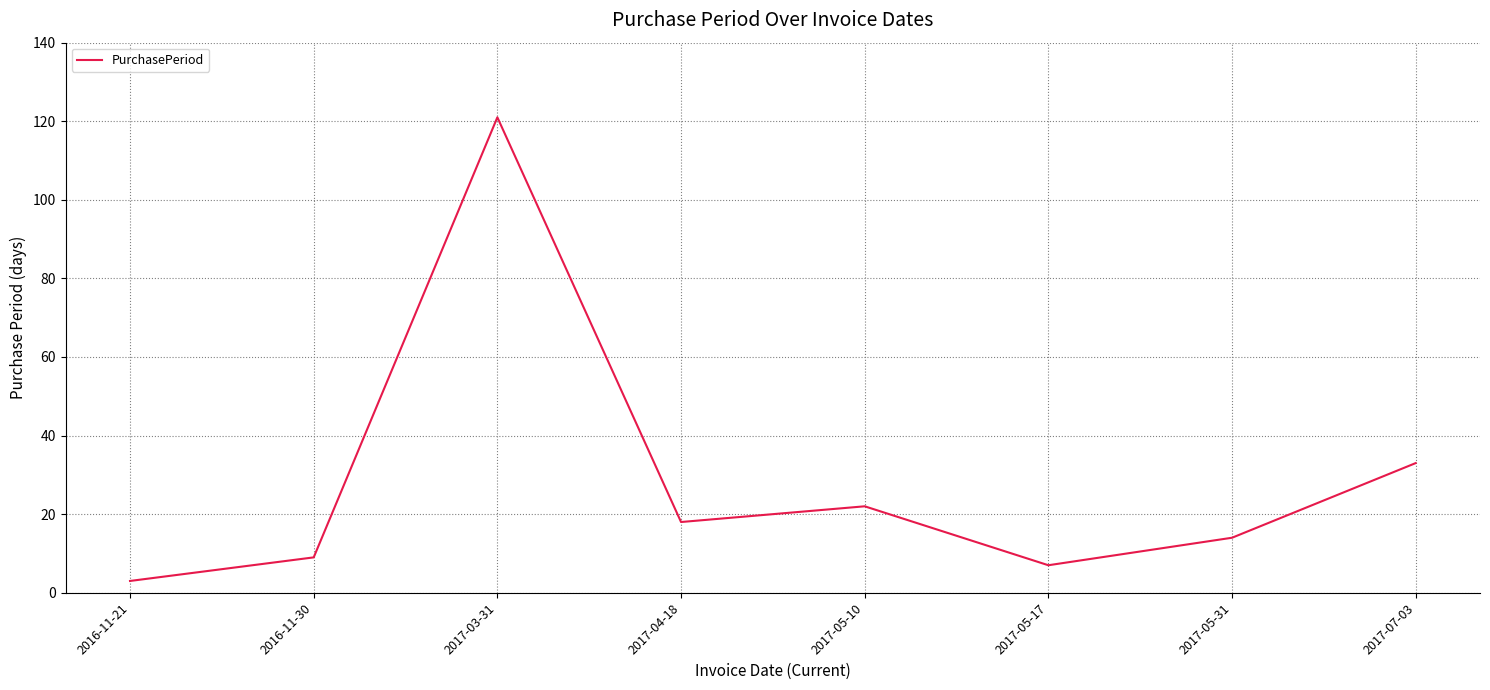

List the labels in order of value, smallest first.

2016-11-21, 2017-05-17, 2016-11-30, 2017-05-31, 2017-04-18, 2017-05-10, 2017-07-03, 2017-03-31